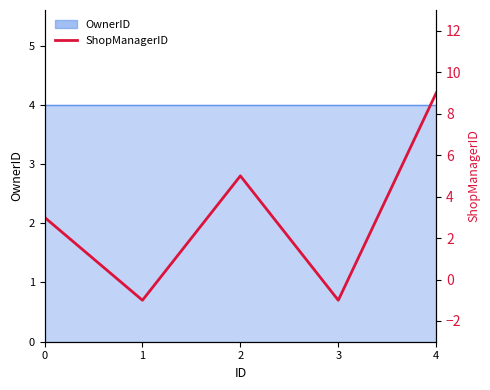

Count the values in the range -1 to 5.

4